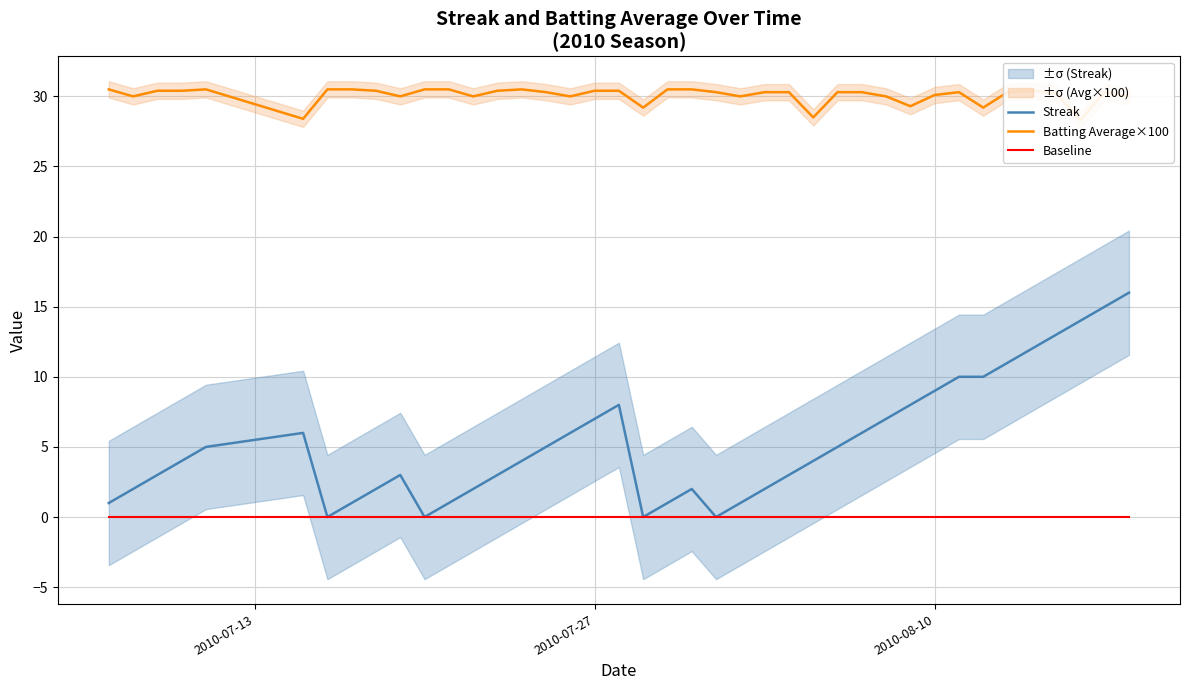

List the series in order of their overall mean, lowest first.

Baseline, Streak, Batting Average×100